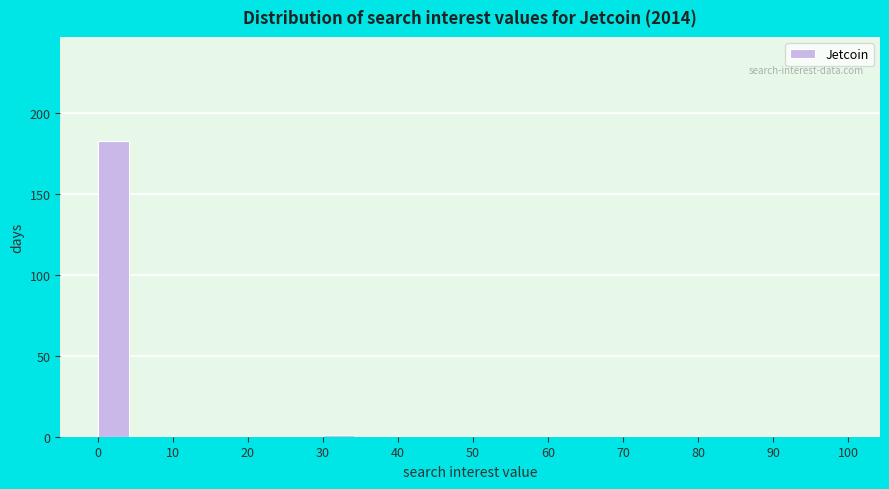

Reading left to right, list every bar in this chart as the range it spans on the x-axis followed by its height. The values are not printed on the chart, so give them approximately, as read against the axis.

0 to 5: 185
5 to 10: 0
10 to 15: 0
15 to 20: 0
20 to 25: 0
25 to 30: 0
30 to 35: under 5
35 to 40: 0
40 to 45: 0
45 to 50: 0
50 to 55: 0
55 to 60: 0
60 to 65: 0
65 to 70: 0
70 to 75: 0
75 to 80: 0
80 to 85: 0
85 to 90: 0
90 to 95: 0
95 to 100: 0